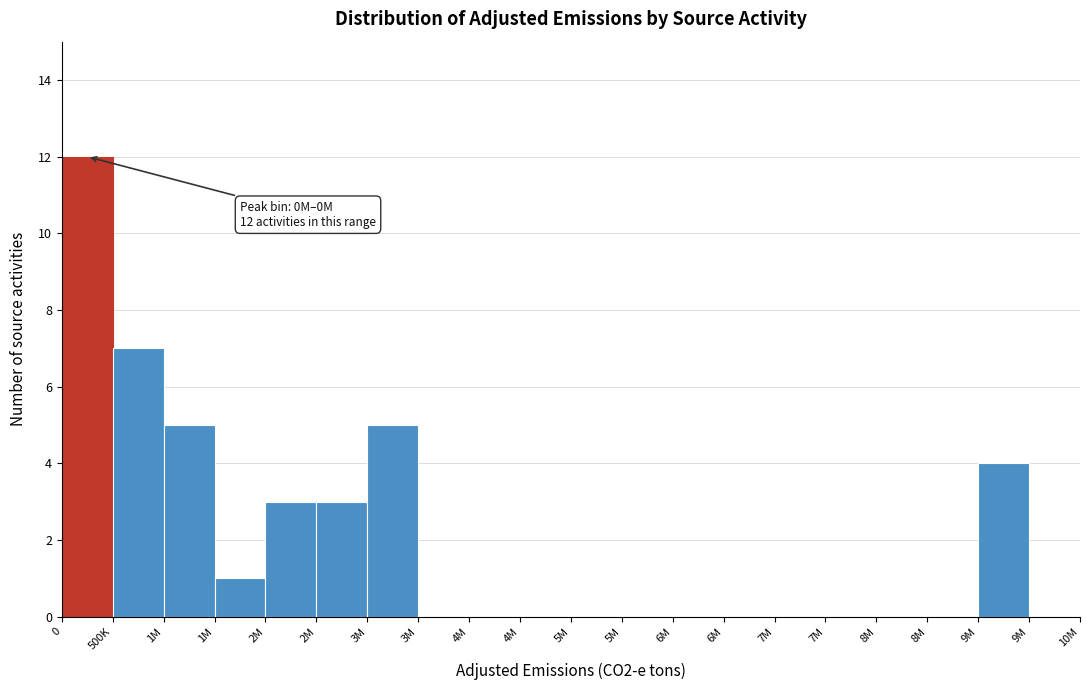

How many distinct data groups are displayed?

1